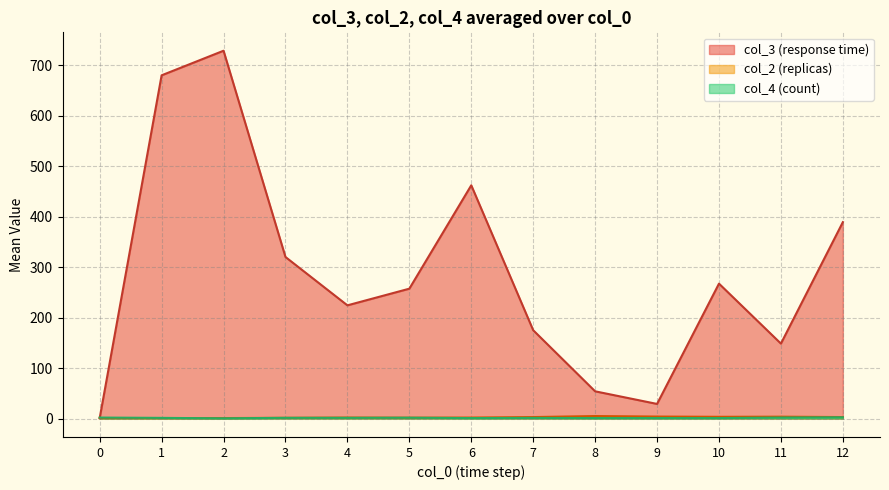

The col_3 (response time) series shows 1.0 at 0. True or false?

True